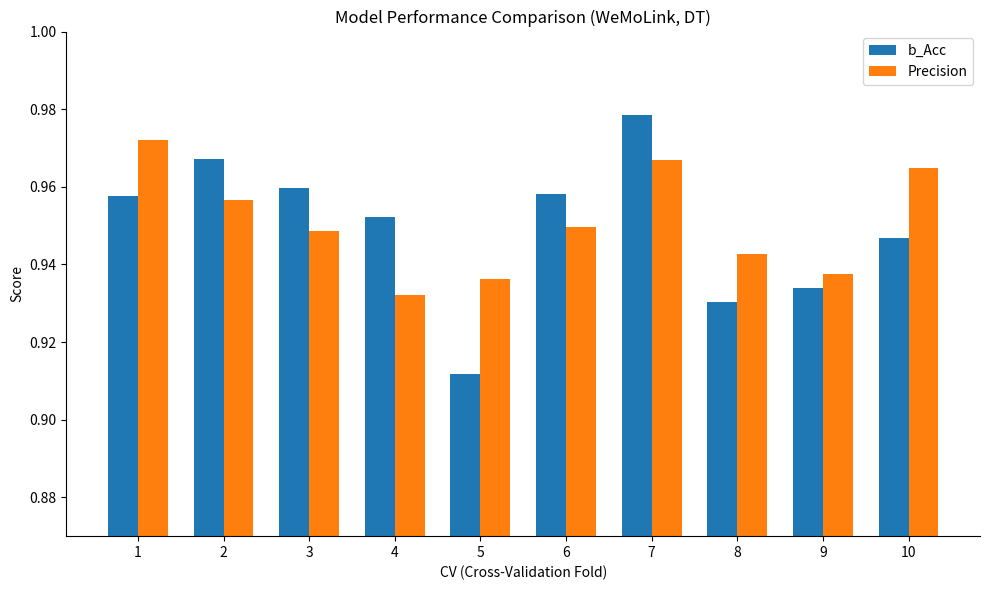

At which category is the sum across all series the highest?

7